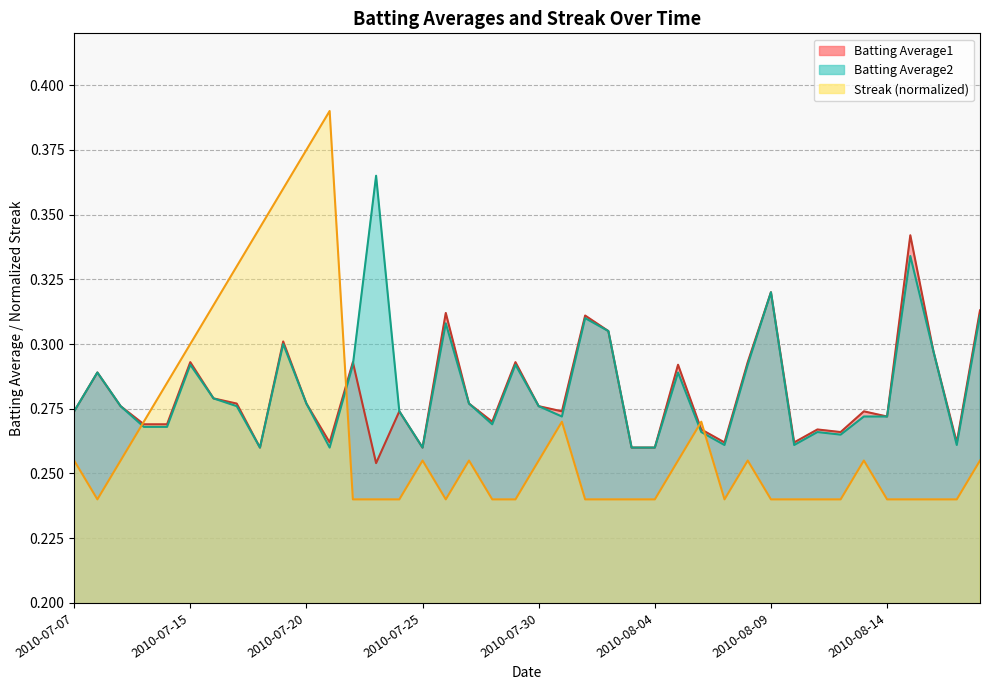

Reading left to right, list all the values displayed in this chart.

Batting Average1: 2010-07-07=0.3	2010-07-08=0.3	2010-07-09=0.3	2010-07-10=0.3	2010-07-11=0.3	2010-07-15=0.3	2010-07-16=0.3	2010-07-17=0.3	2010-07-18=0.3	2010-07-19=0.3	2010-07-20=0.3	2010-07-21=0.3	2010-07-22=0.3	2010-07-23=0.3	2010-07-24=0.3	2010-07-25=0.3	2010-07-26=0.3	2010-07-27=0.3	2010-07-28=0.3	2010-07-29=0.3	2010-07-30=0.3	2010-07-31=0.3	2010-08-01=0.3	2010-08-02=0.3	2010-08-03=0.3	2010-08-04=0.3	2010-08-05=0.3	2010-08-06=0.3	2010-08-07=0.3	2010-08-08=0.3	2010-08-09=0.3	2010-08-10=0.3	2010-08-11=0.3	2010-08-12=0.3	2010-08-13=0.3	2010-08-14=0.3	2010-08-15=0.3	2010-08-16=0.3	2010-08-17=0.3	2010-08-18=0.3
Batting Average2: 2010-07-07=0.3	2010-07-08=0.3	2010-07-09=0.3	2010-07-10=0.3	2010-07-11=0.3	2010-07-15=0.3	2010-07-16=0.3	2010-07-17=0.3	2010-07-18=0.3	2010-07-19=0.3	2010-07-20=0.3	2010-07-21=0.3	2010-07-22=0.3	2010-07-23=0.4	2010-07-24=0.3	2010-07-25=0.3	2010-07-26=0.3	2010-07-27=0.3	2010-07-28=0.3	2010-07-29=0.3	2010-07-30=0.3	2010-07-31=0.3	2010-08-01=0.3	2010-08-02=0.3	2010-08-03=0.3	2010-08-04=0.3	2010-08-05=0.3	2010-08-06=0.3	2010-08-07=0.3	2010-08-08=0.3	2010-08-09=0.3	2010-08-10=0.3	2010-08-11=0.3	2010-08-12=0.3	2010-08-13=0.3	2010-08-14=0.3	2010-08-15=0.3	2010-08-16=0.3	2010-08-17=0.3	2010-08-18=0.3
Streak: 2010-07-07=0.3	2010-07-08=0.2	2010-07-09=0.3	2010-07-10=0.3	2010-07-11=0.3	2010-07-15=0.3	2010-07-16=0.3	2010-07-17=0.3	2010-07-18=0.3	2010-07-19=0.4	2010-07-20=0.4	2010-07-21=0.4	2010-07-22=0.2	2010-07-23=0.2	2010-07-24=0.2	2010-07-25=0.3	2010-07-26=0.2	2010-07-27=0.3	2010-07-28=0.2	2010-07-29=0.2	2010-07-30=0.3	2010-07-31=0.3	2010-08-01=0.2	2010-08-02=0.2	2010-08-03=0.2	2010-08-04=0.2	2010-08-05=0.3	2010-08-06=0.3	2010-08-07=0.2	2010-08-08=0.3	2010-08-09=0.2	2010-08-10=0.2	2010-08-11=0.2	2010-08-12=0.2	2010-08-13=0.3	2010-08-14=0.2	2010-08-15=0.2	2010-08-16=0.2	2010-08-17=0.2	2010-08-18=0.3